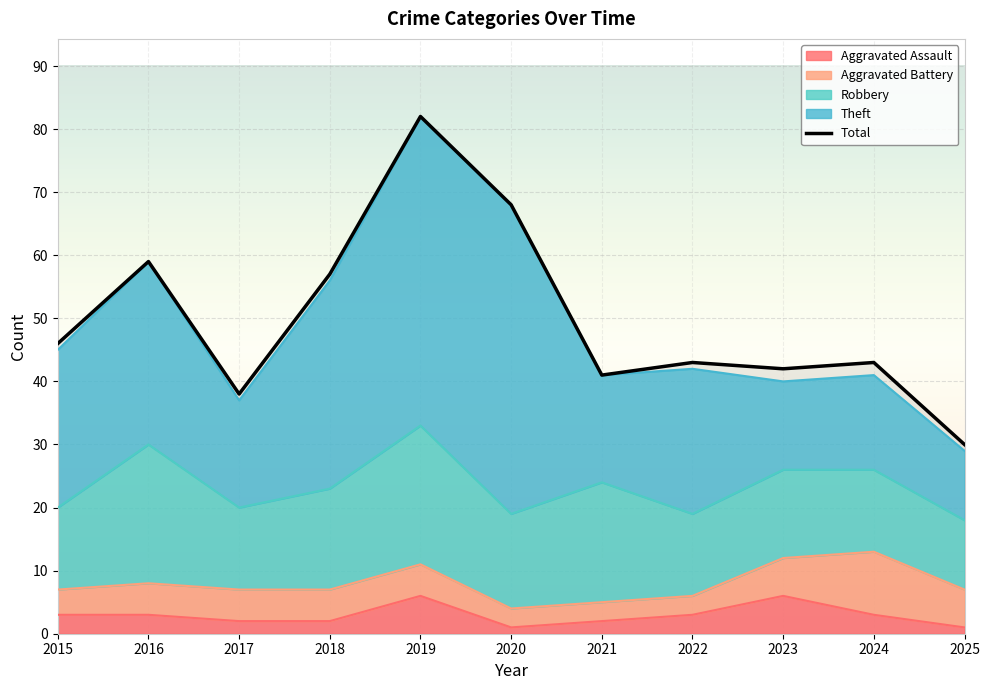

At which label is Aggravated Assault closest to 3?

2015